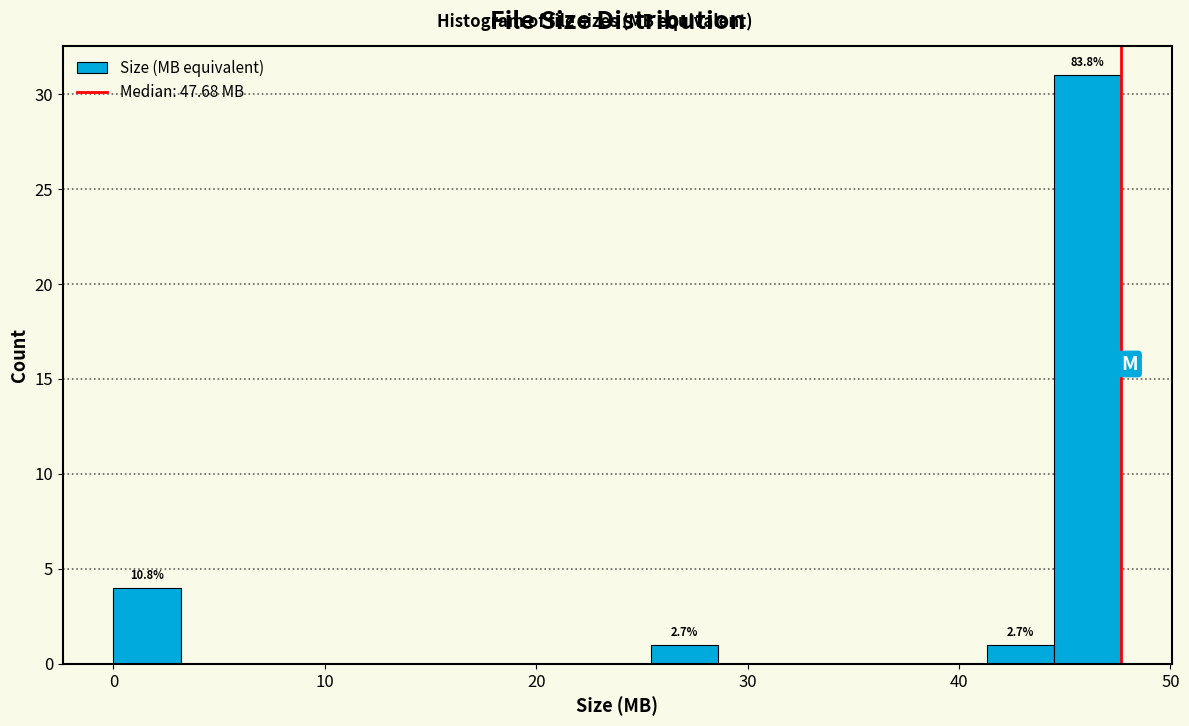

Around what value on the x-axis is the tallest bar? Give the approximate position of its centre, as read against the axis.

46